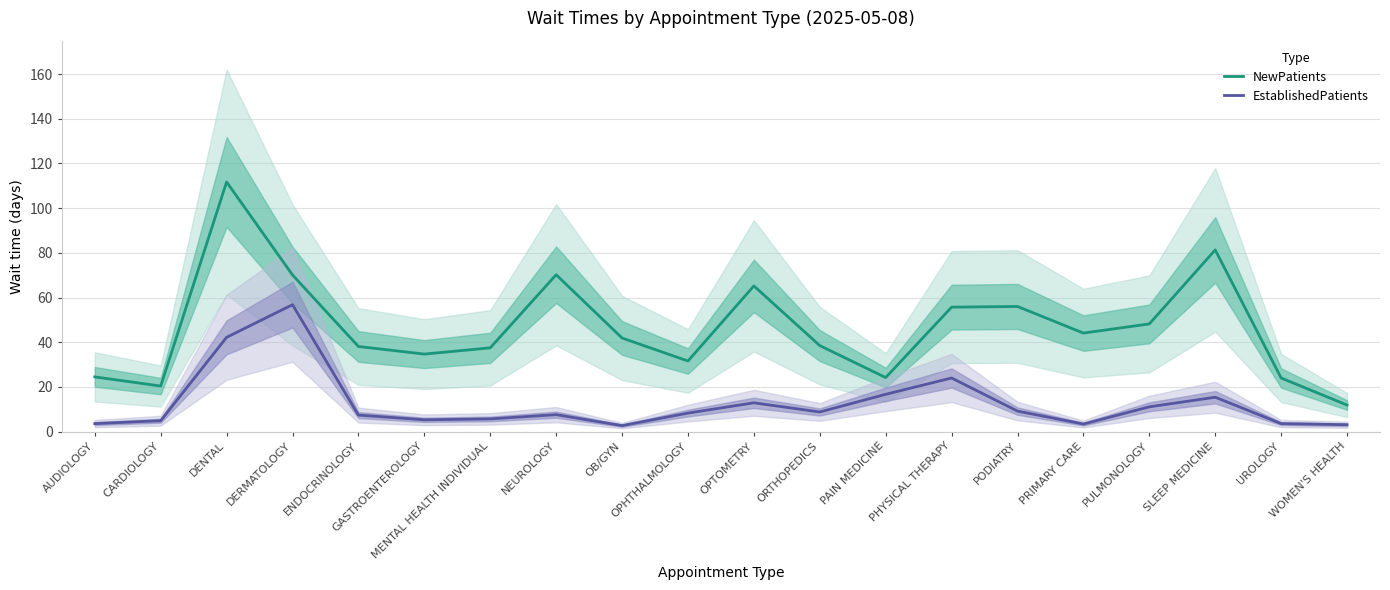

How many data points in EstablishedPatients are above 8?

10